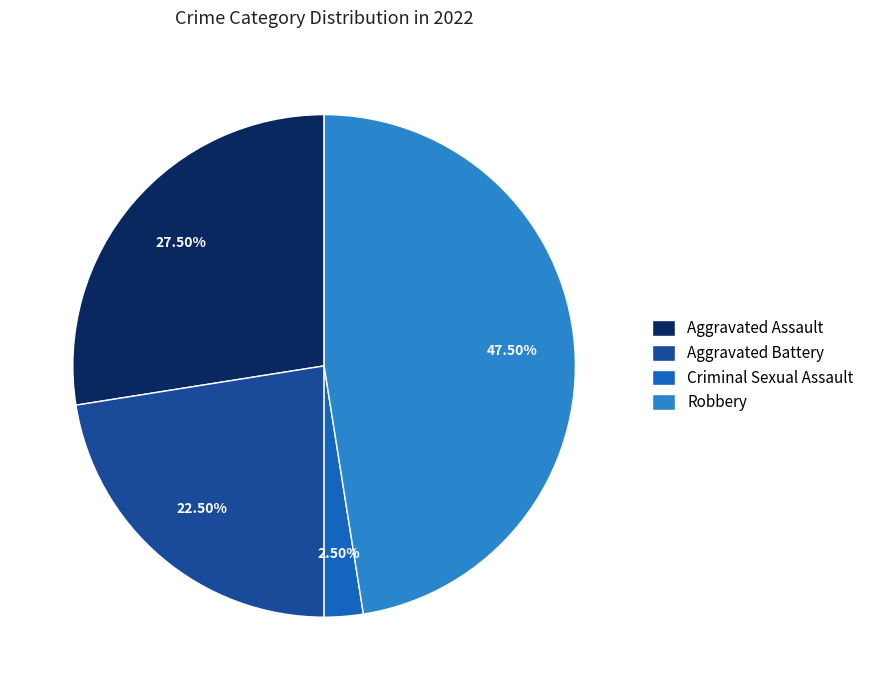

How many segments does this pie chart have?

4